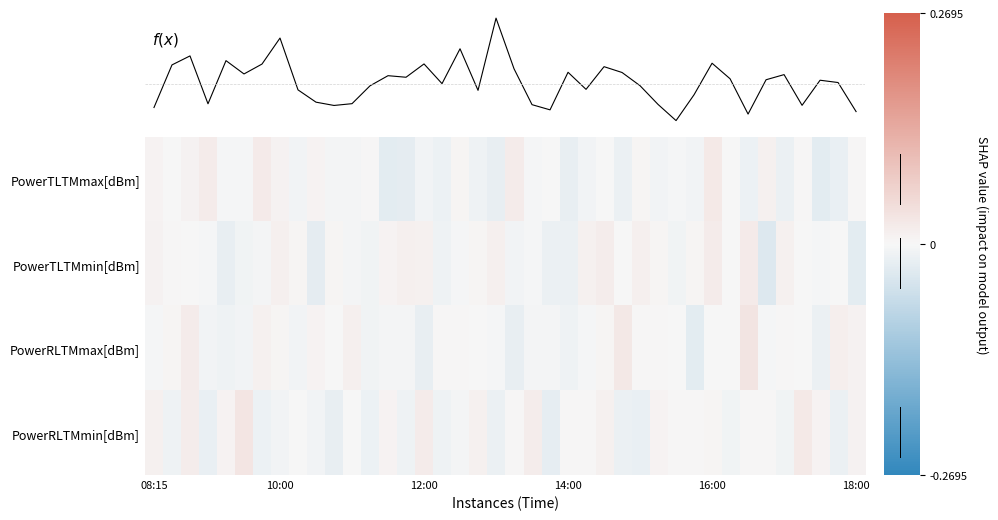

Which series has the largest total across all categories?

f(x)